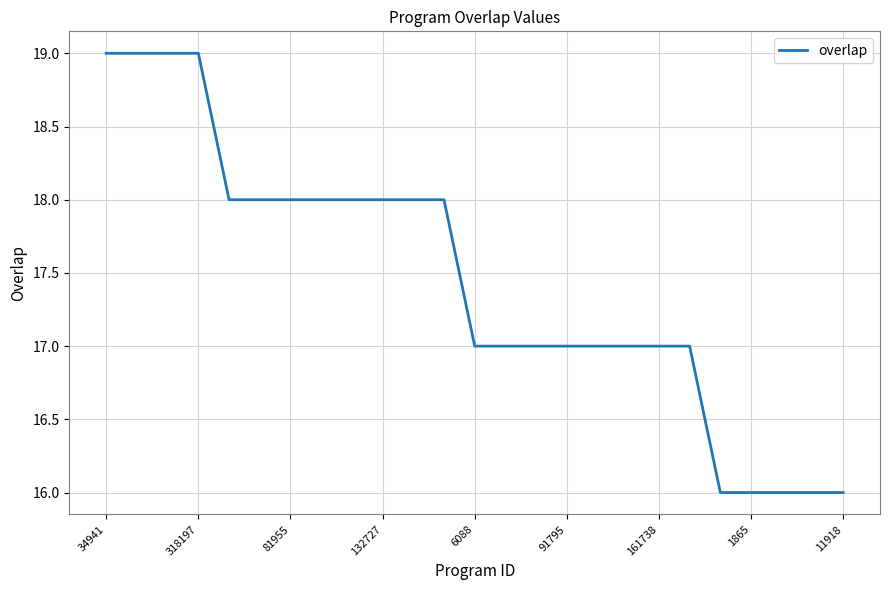

What is the smallest value displayed?

16